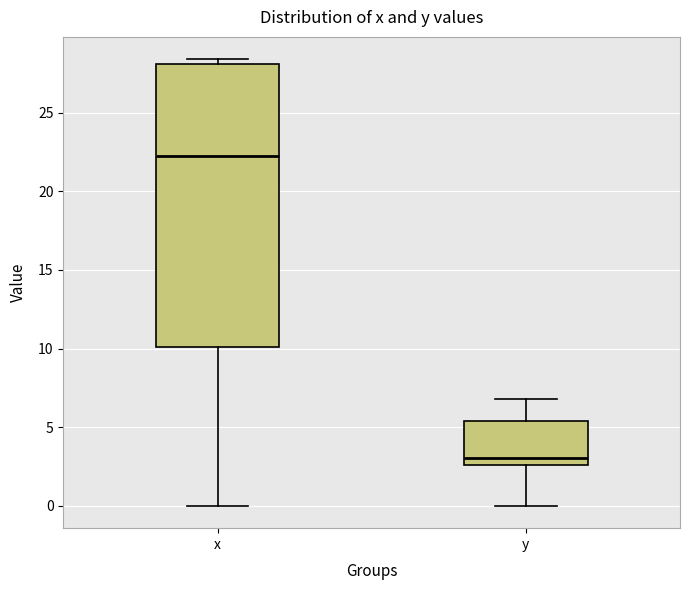

Where is the lower edge of the box for x on the y-axis? The values are not printed on the chart, so give them approximately, as read against the axis.

10.0